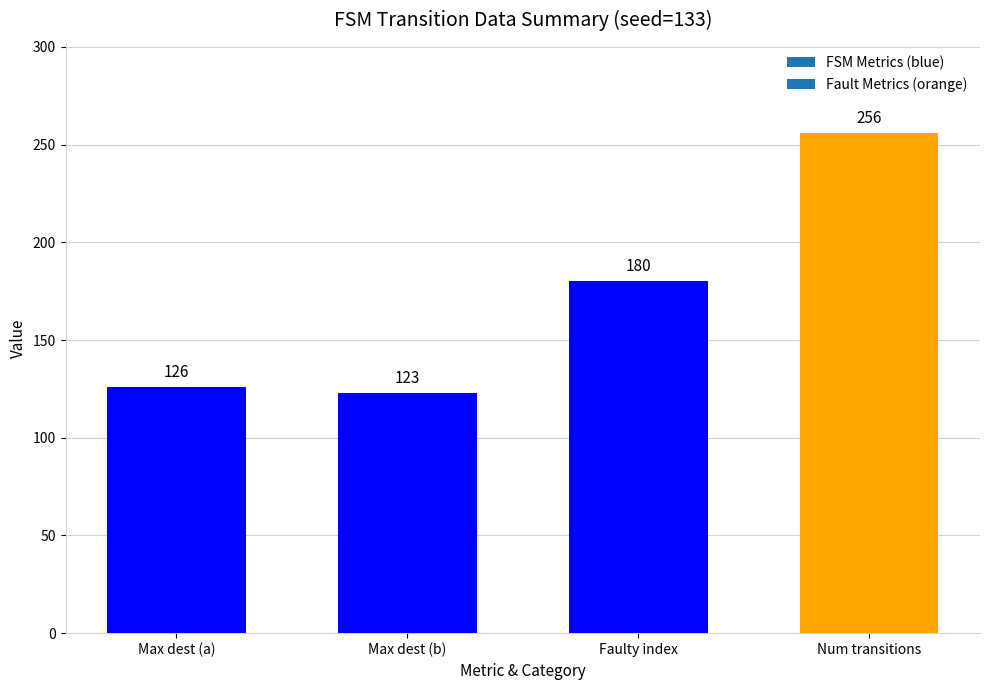

What is the sum of the values at Max dest (b) and Max dest (a)?

249